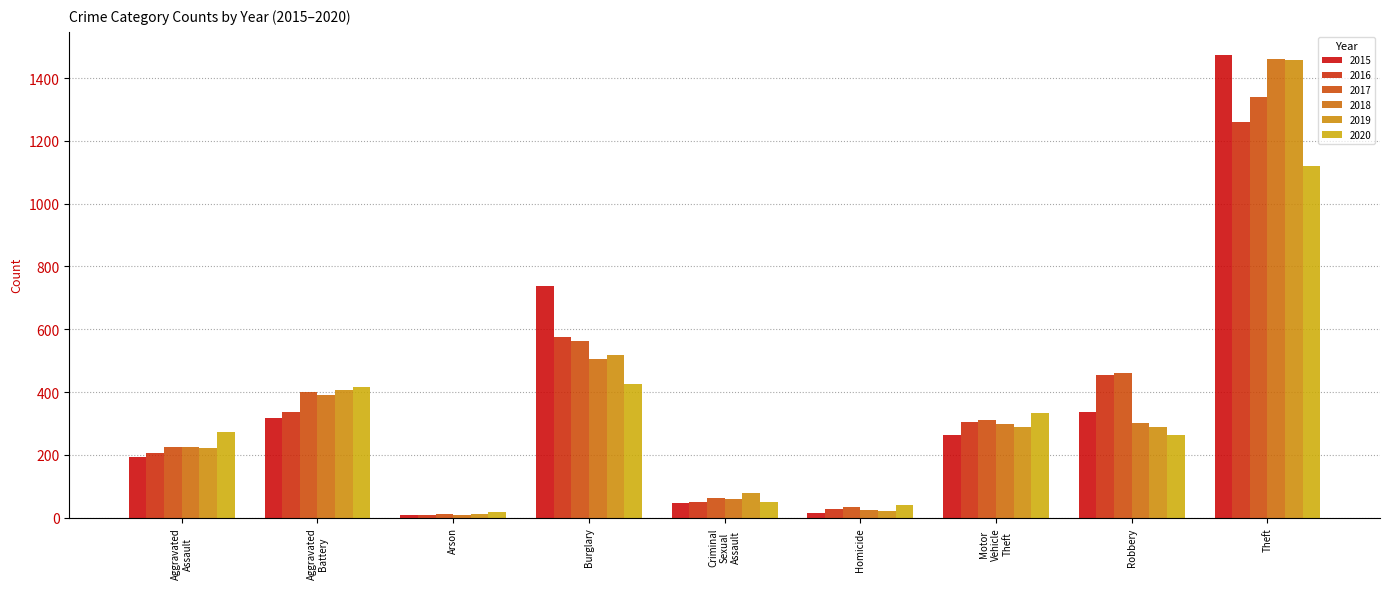

List the series in order of their peak value, lowest first.

2020, 2016, 2017, 2019, 2018, 2015